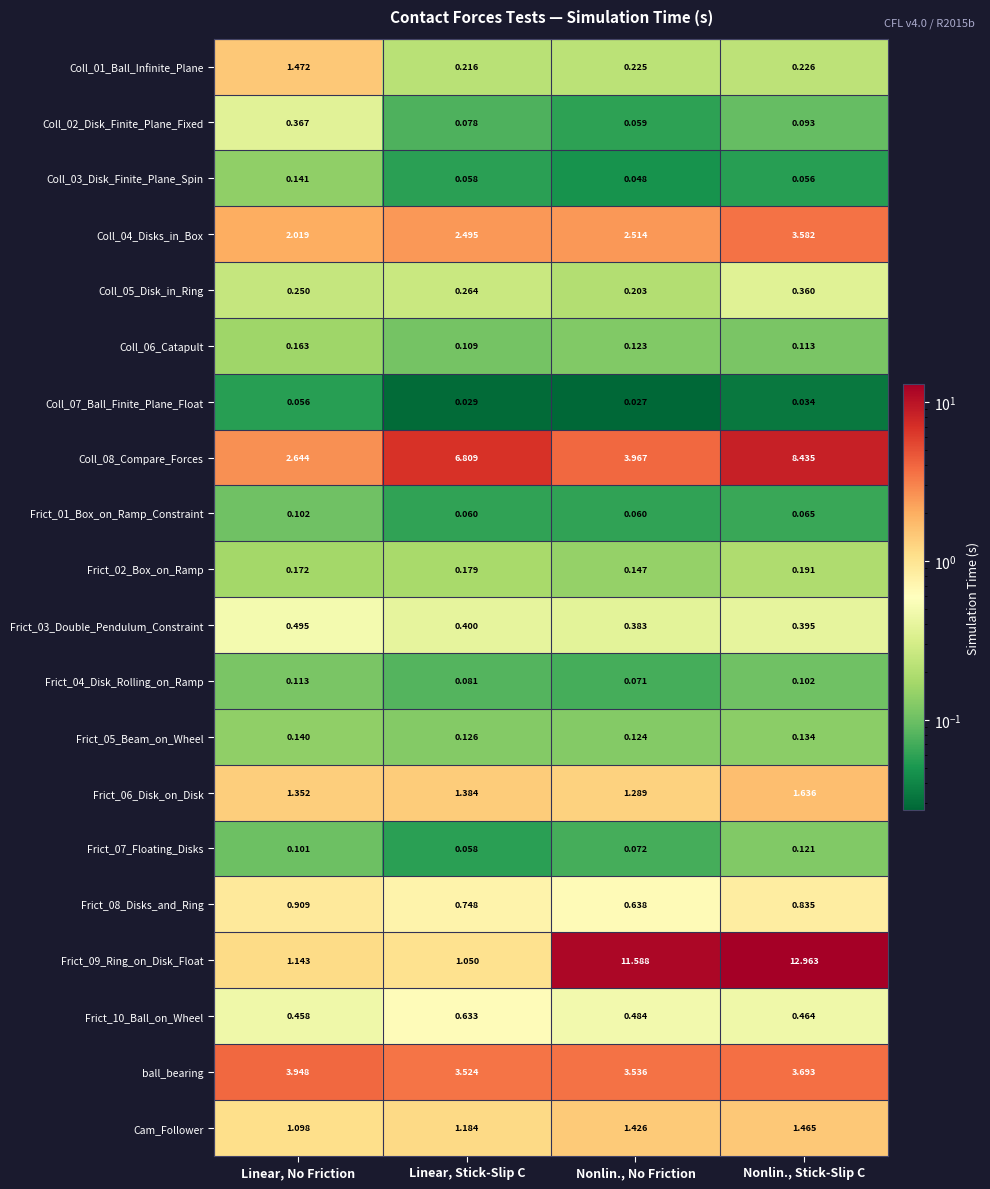

At which label is Frict_06_Disk_on_Disk closest to 1?

Nonlin., No Friction